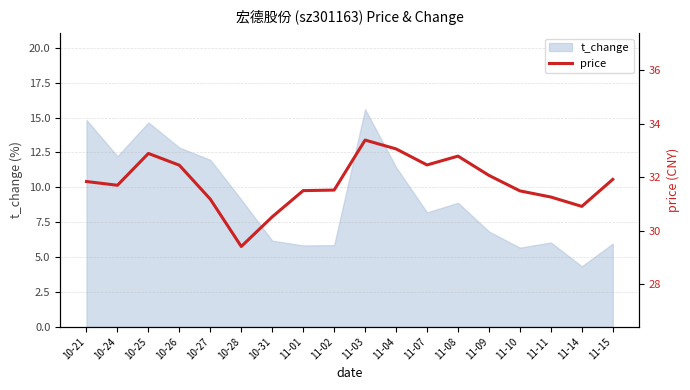

Is it true that the value at 10-24 is 17.5?

False